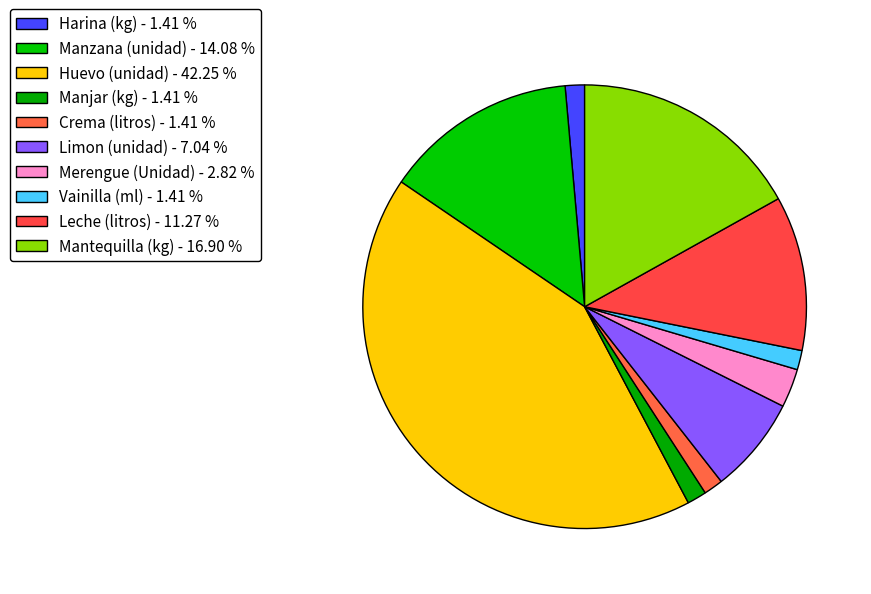

To the nearest percent, what is the combined percentage of Manzana (unidad) and Harina (kg)?

15%